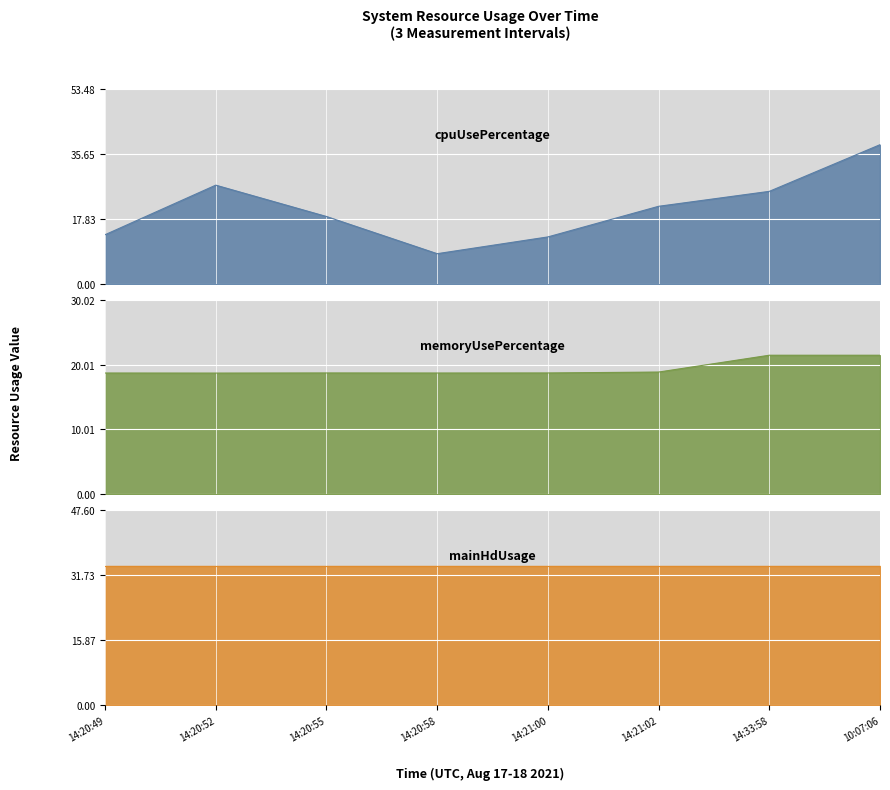

What position from the left is 14:33:58?

7